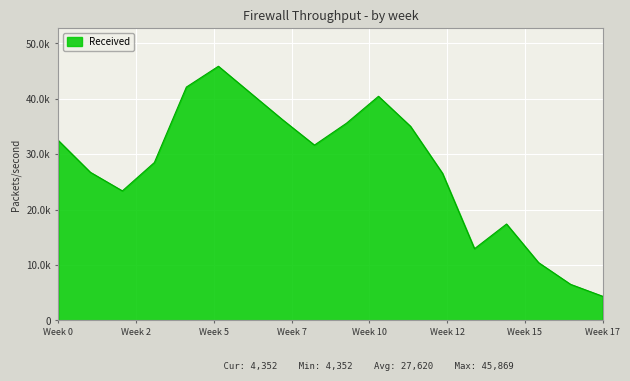

Reading left to right, list all the values displayed in this chart.

32467	26731	23370	28495	42111	45869	41047	36233	31637	35583	40446	35029	26547	12933	17393	10424	6501	4352